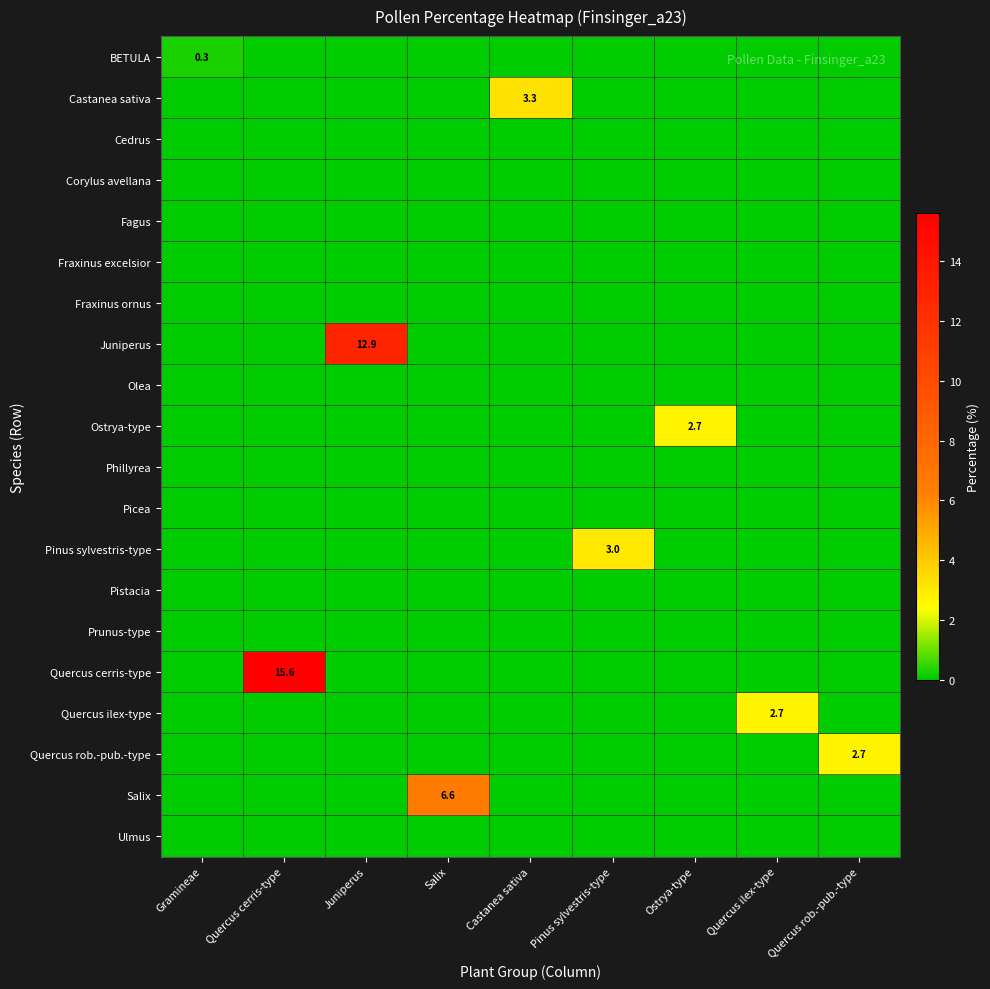

List the labels in order of Fraxinus ornus value, largest first.

Gramineae, Quercus cerris-type, Juniperus, Salix, Castanea sativa, Pinus sylvestris-type, Ostrya-type, Quercus ilex-type, Quercus rob.-pub.-type